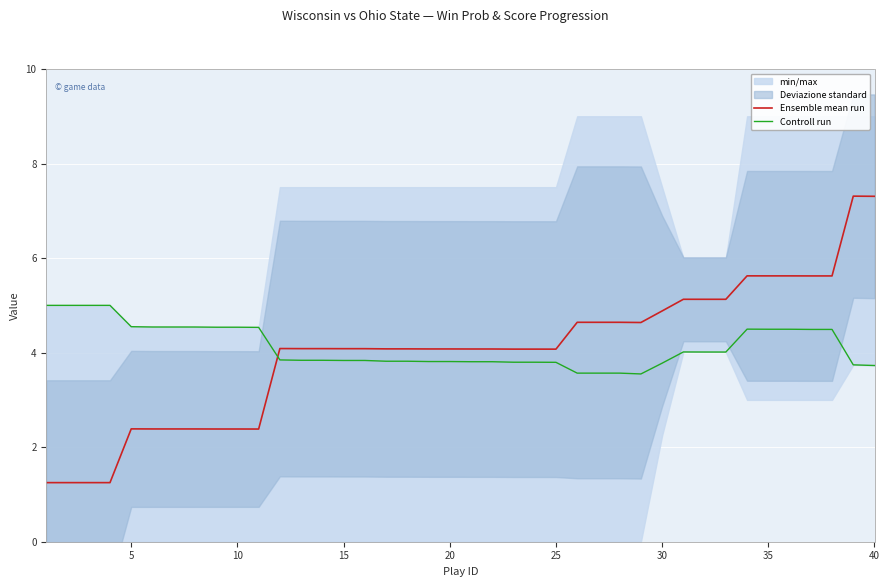

After their last crossing, which series has the higher values: Ensemble mean run or Controll run?

Ensemble mean run